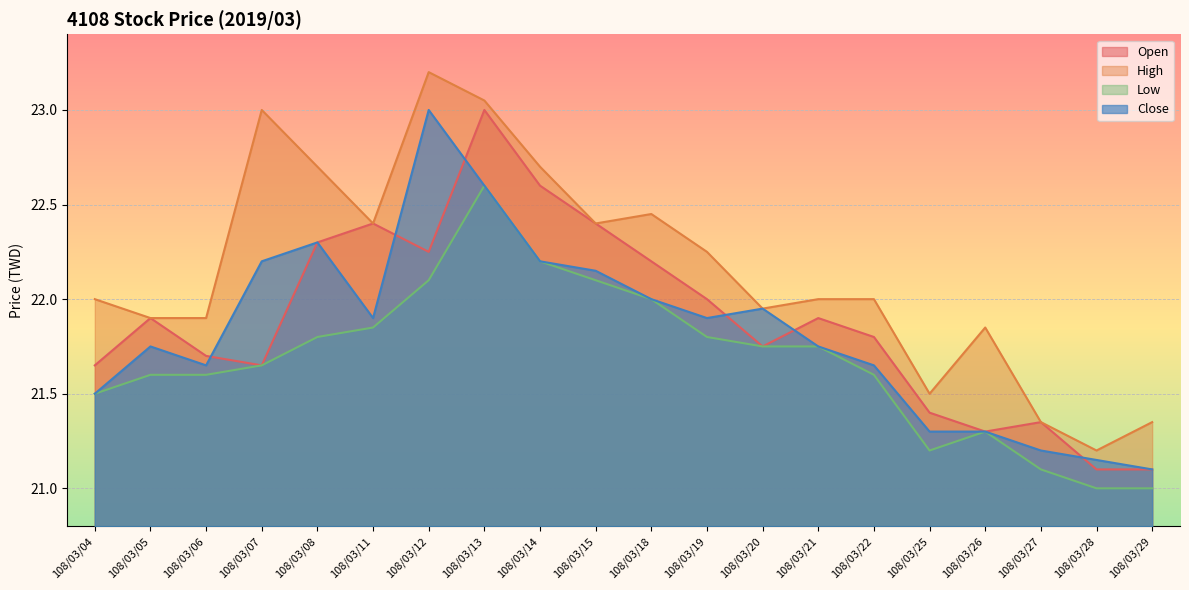

Where is High nearest to the value 22?

108/03/04